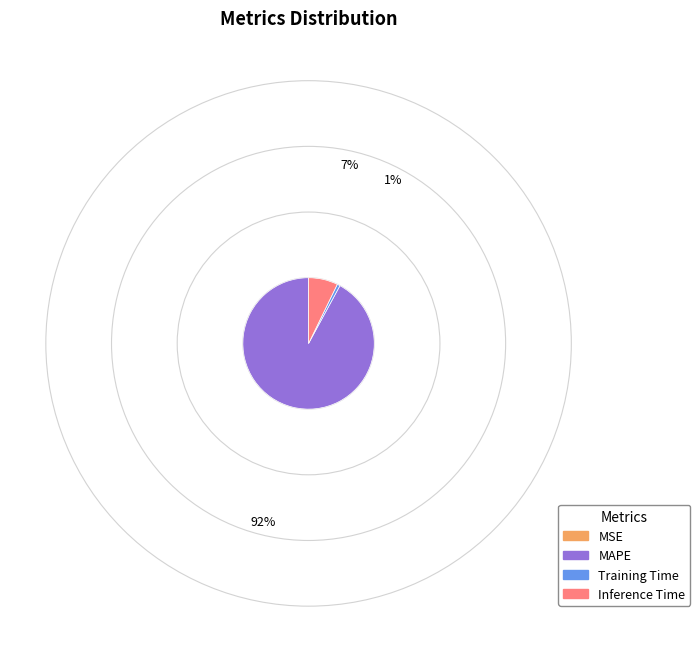

Approximately how many times larger is the value at MAPE compared to Inference Time?

12.8